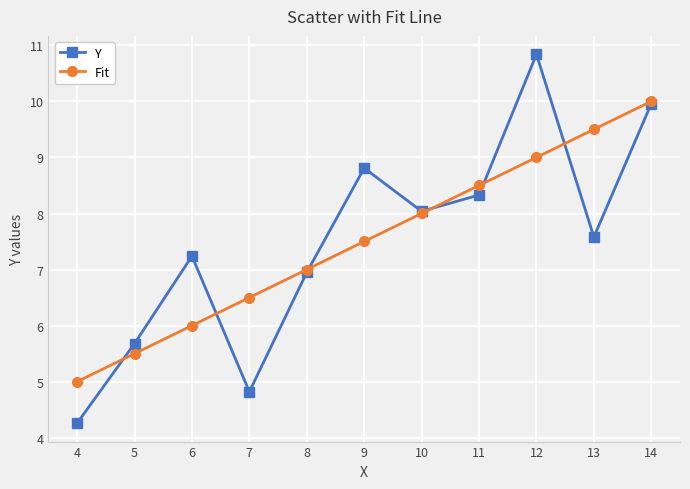

Rank the series at 6 from lowest to highest value.

Fit, Y